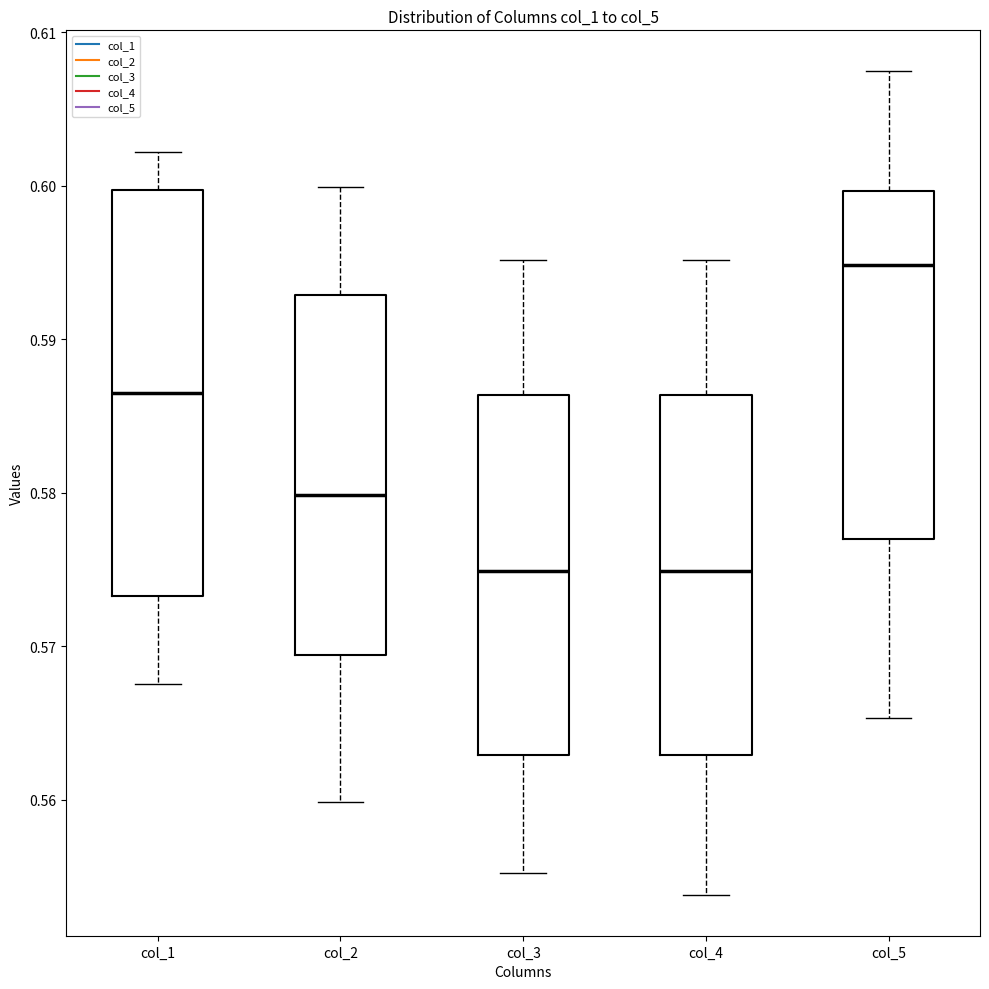

Reading left to right, read every box against the y-axis: the position of its median line, the range the box covers, and the ends of its whiskers. The values are not printed on the chart, so give them approximately, as read against the axis.

col_1: median 0.586, box 0.573 to 0.600, whiskers 0.568 to 0.602
col_2: median 0.580, box 0.569 to 0.593, whiskers 0.560 to 0.600
col_3: median 0.575, box 0.563 to 0.586, whiskers 0.555 to 0.595
col_4: median 0.575, box 0.563 to 0.586, whiskers 0.554 to 0.595
col_5: median 0.595, box 0.577 to 0.600, whiskers 0.565 to 0.607